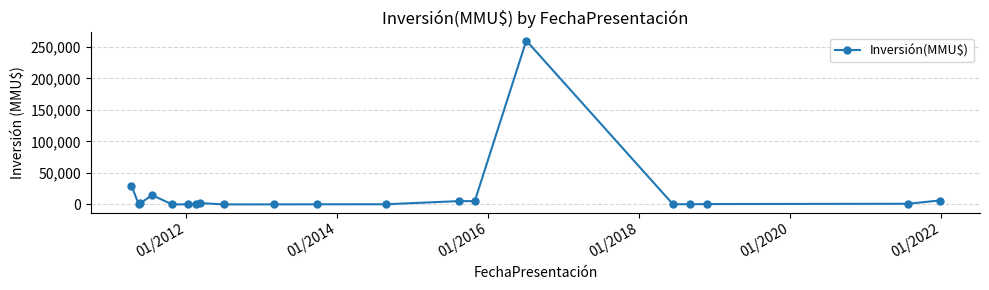

What is the difference between the second highest and second lowest values?

29940